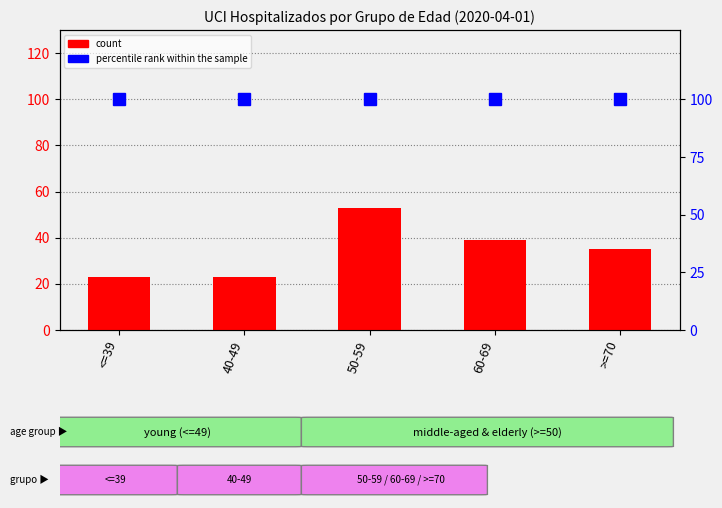

Reading right to left, transcribe all the data shown in this chart.

count: >=70=35	60-69=39	50-59=53	40-49=23	<=39=23
percentile rank within the sample: >=70=100	60-69=100	50-59=100	40-49=100	<=39=100